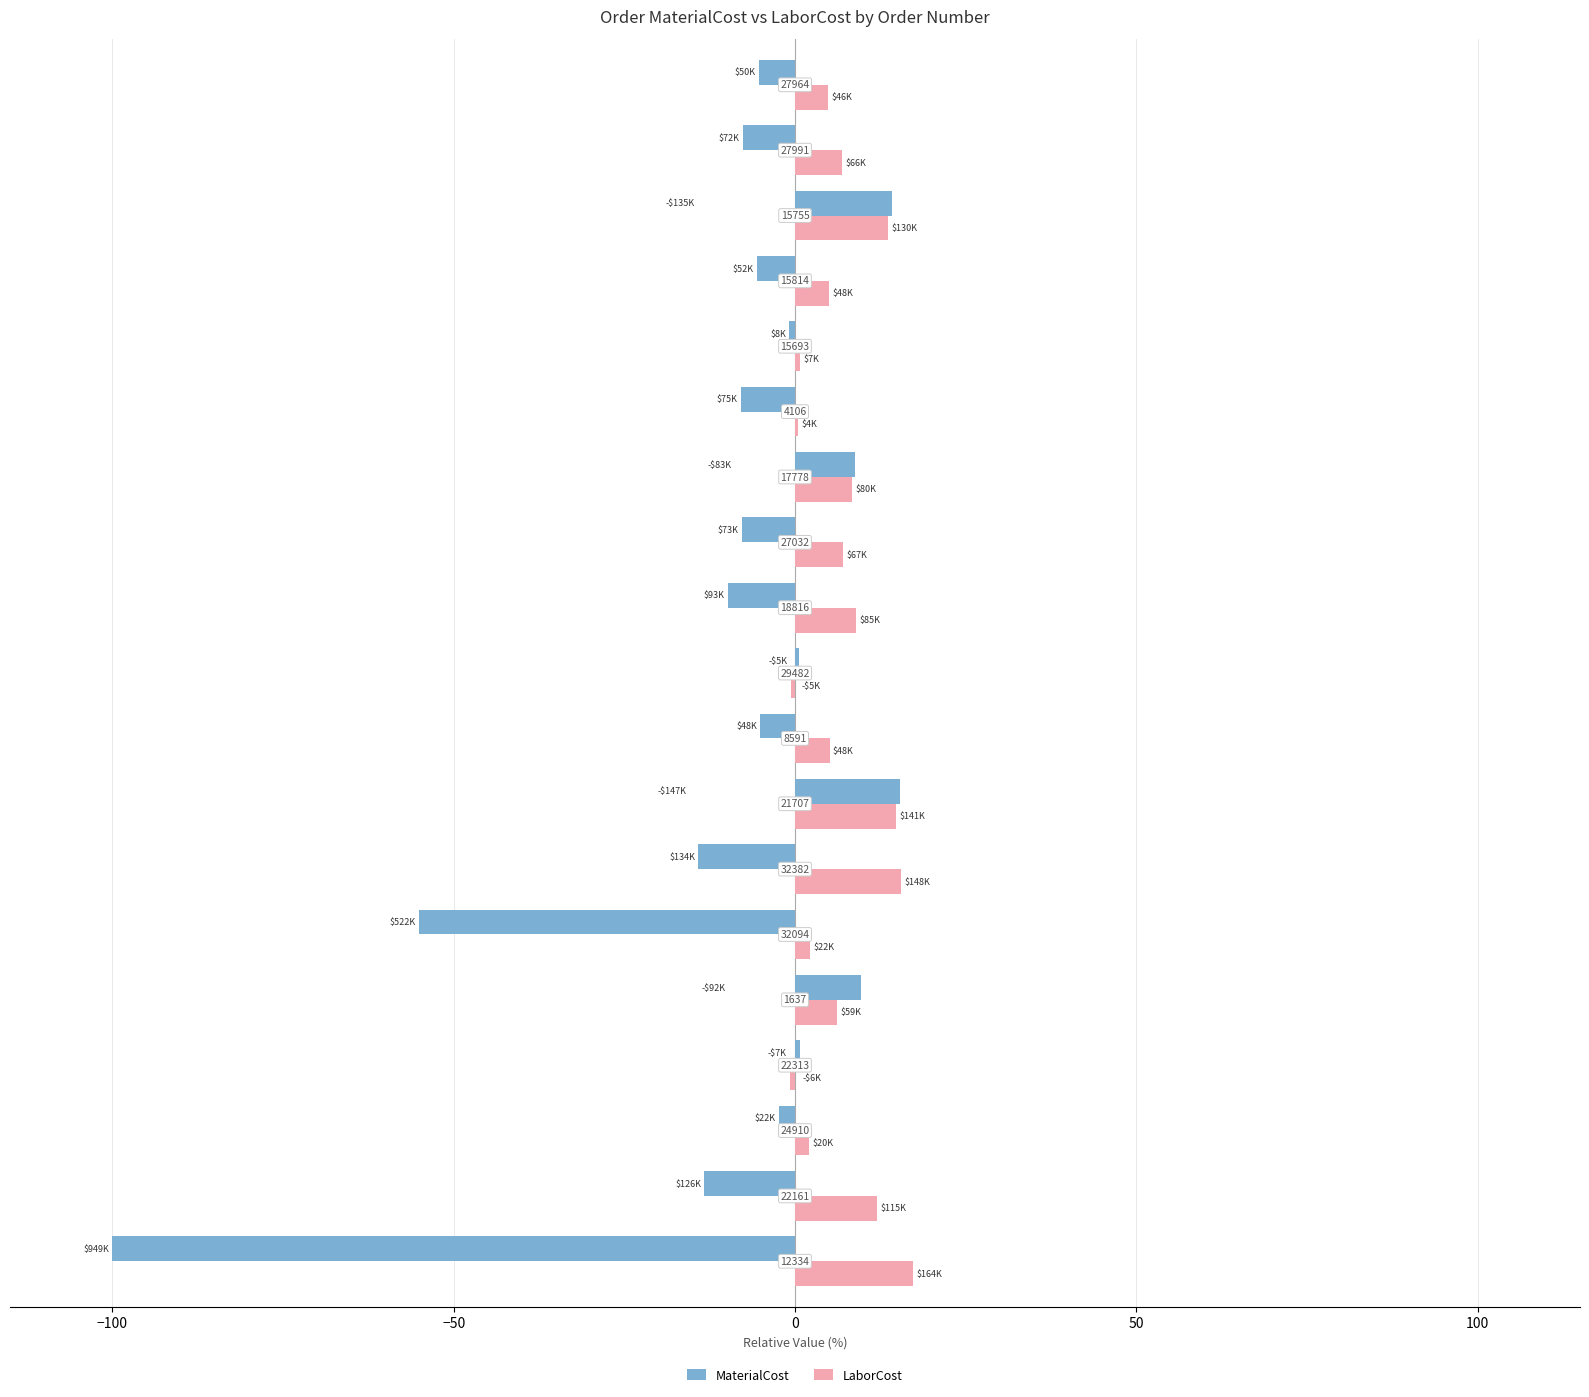

Rank the series by their average value, from highest to lowest.

LaborCost, MaterialCost